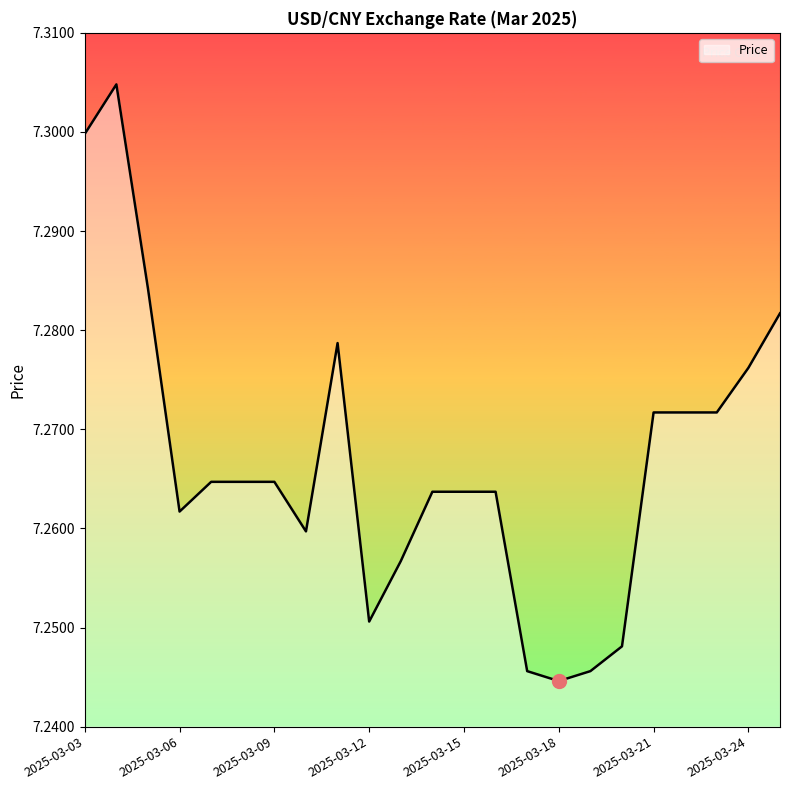

What is the difference between the second highest and minimum values?

0.1